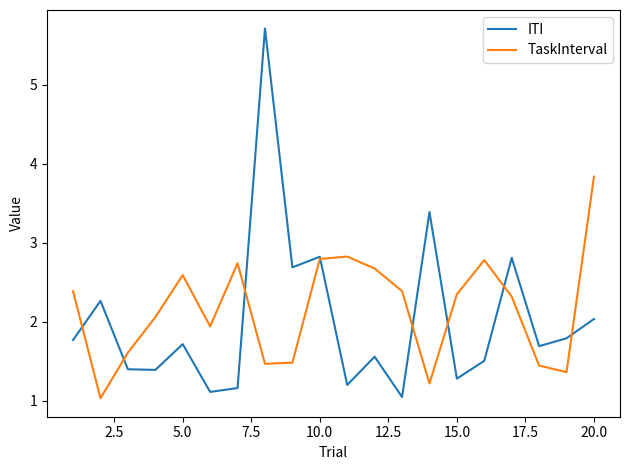

What is the greatest value displayed?

5.7